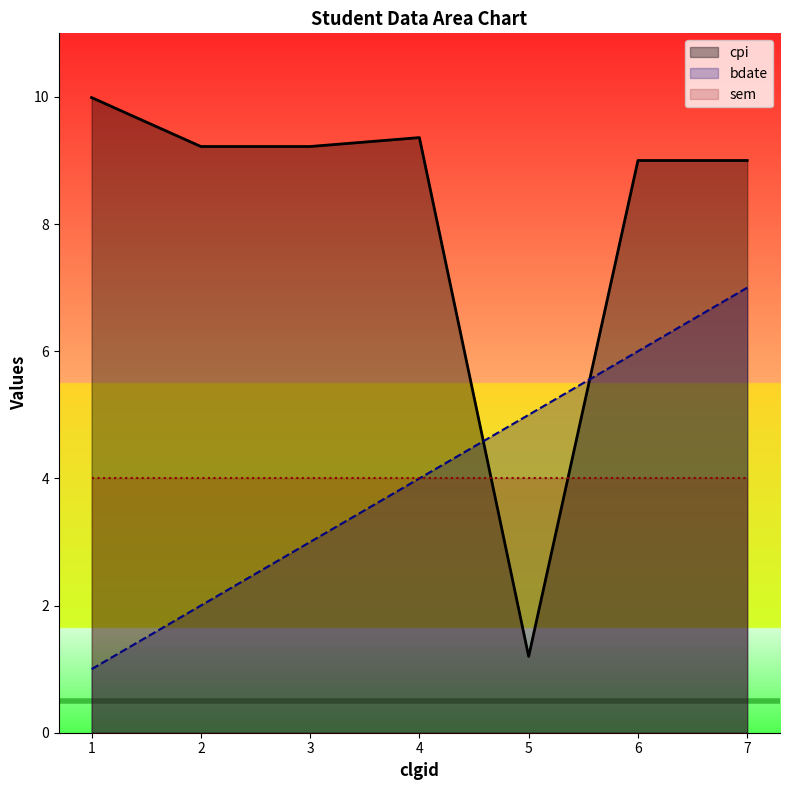

What is the approximate value of cpi at 2?

9.2